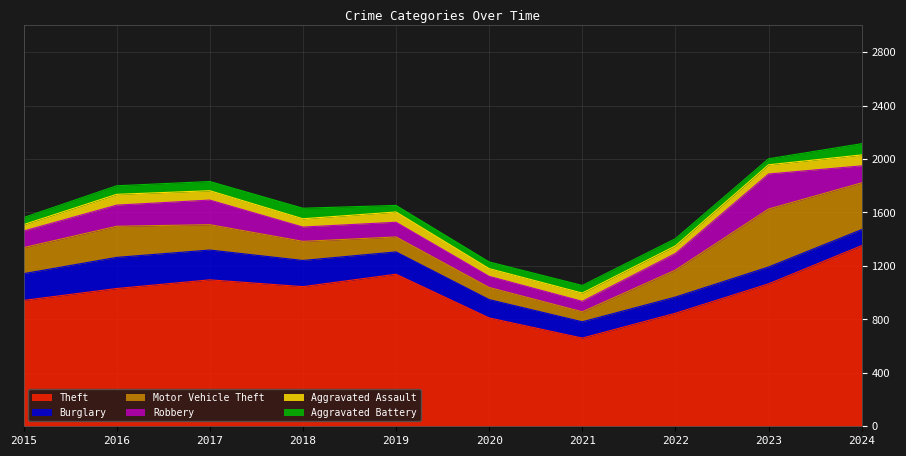

Is it true that Aggravated Battery equals 69 at 2017?

True